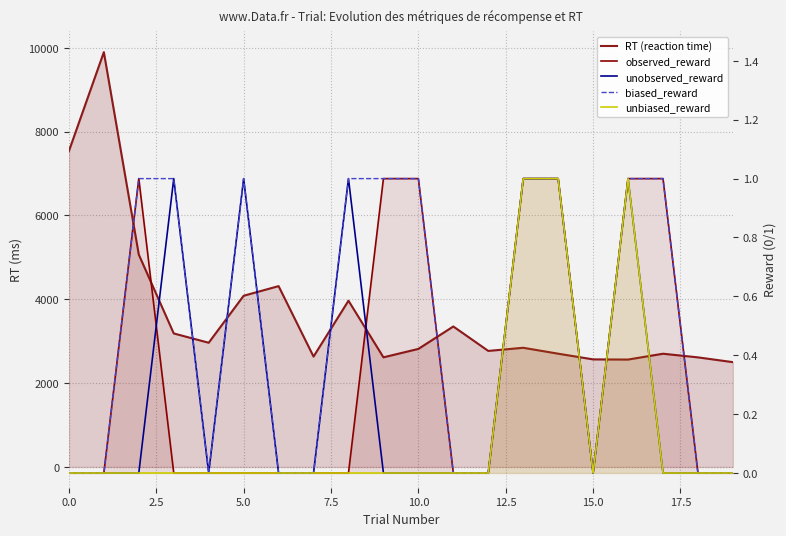

Which series has the largest total across all categories?

RT (reaction time)